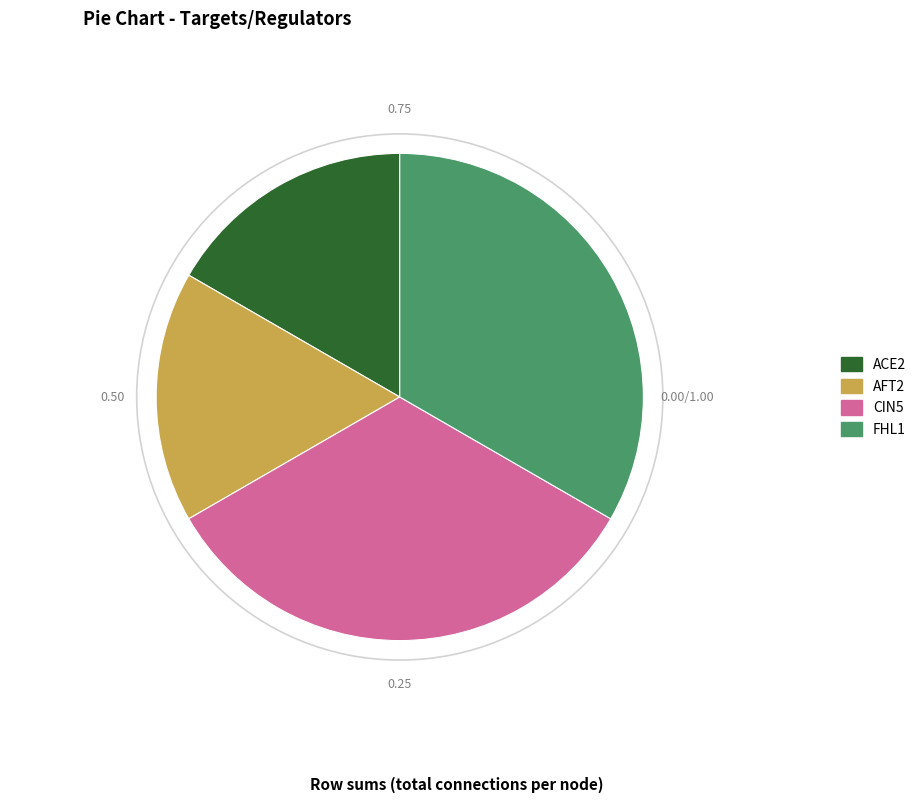

Combined, do ACE2 and AFT2 account for over 50%?

No